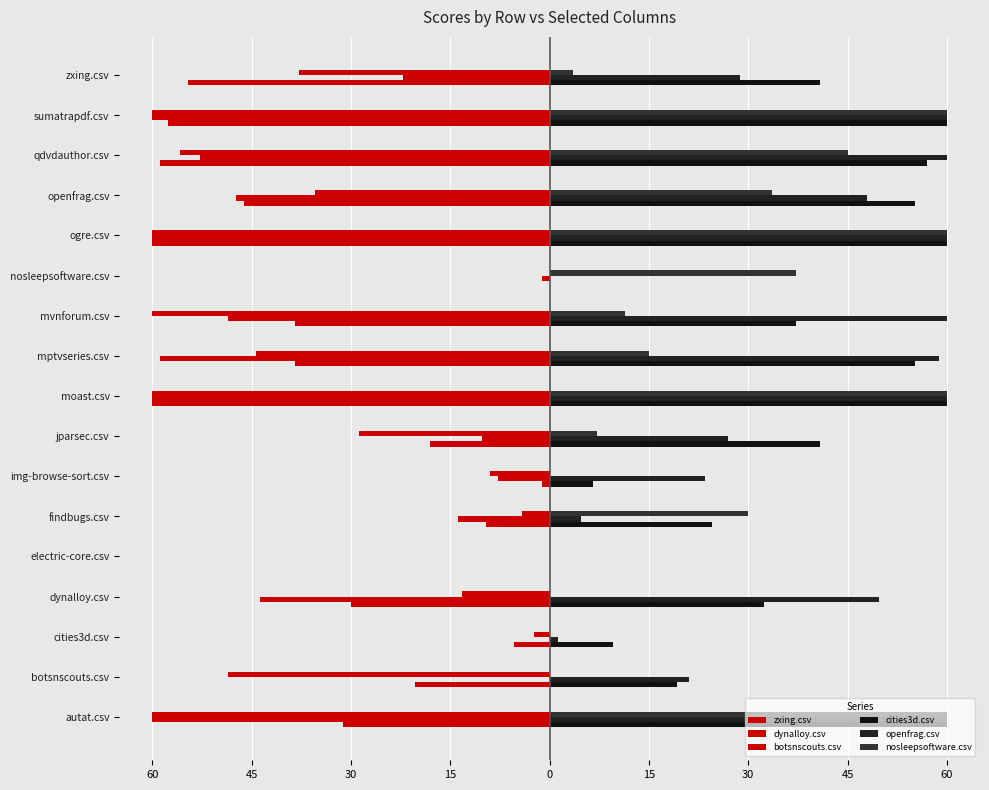

Which series has the widest spread of values?

zxing.csv